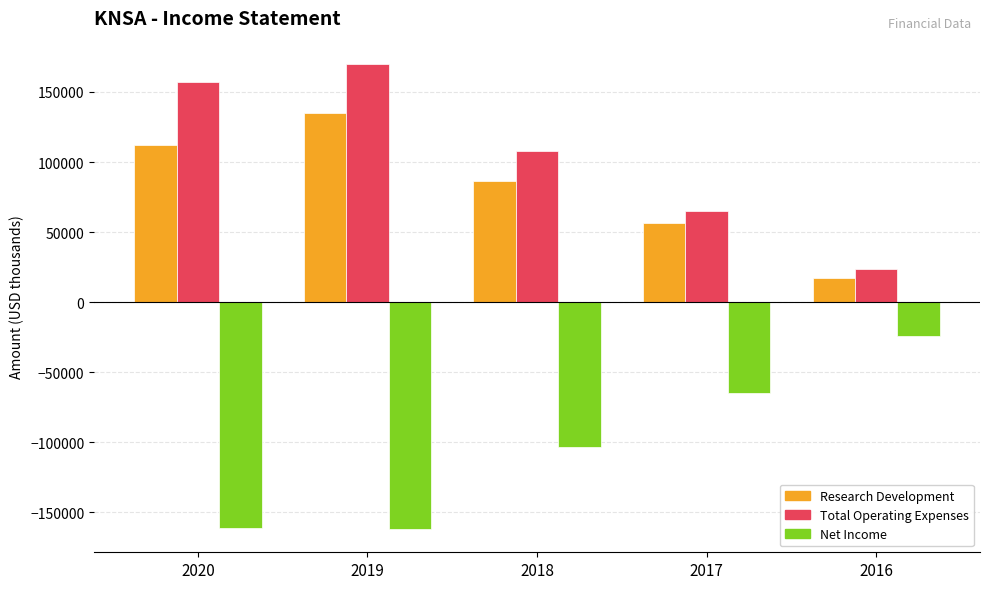

What are all the series names shown in the legend?

Research Development, Total Operating Expenses, Net Income